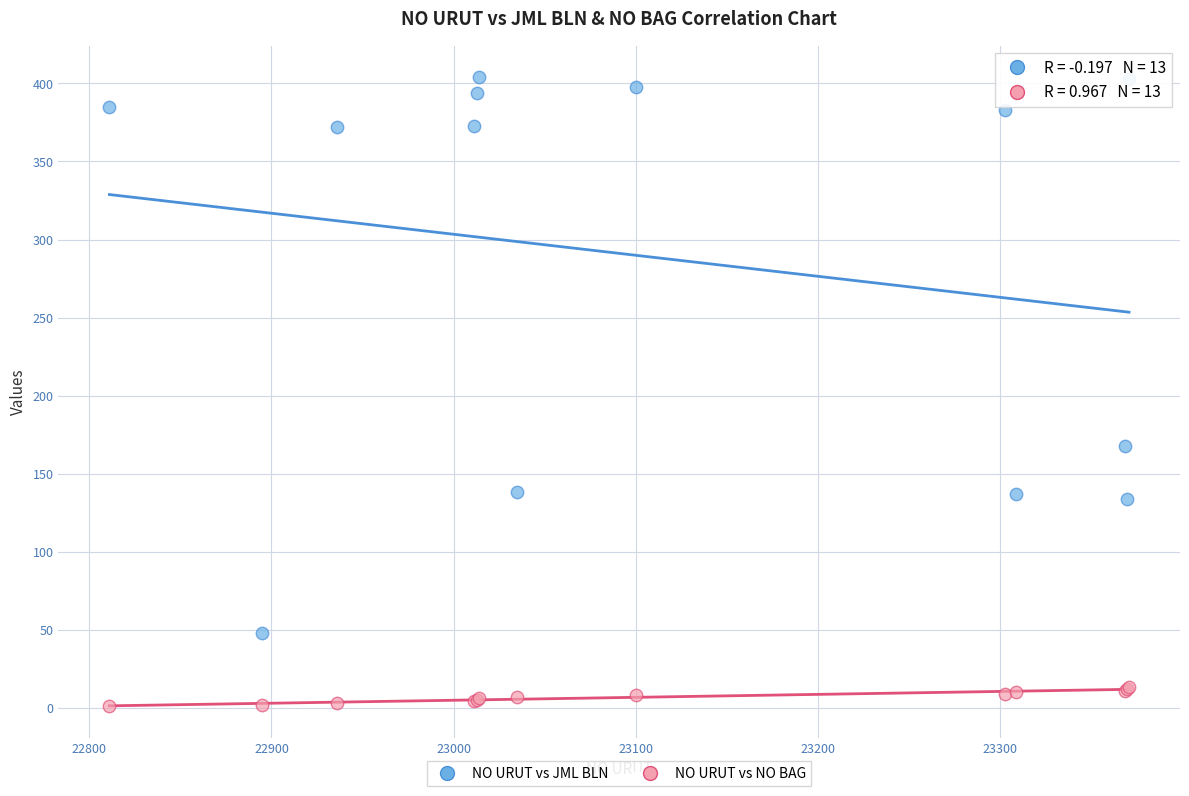

Which series has the widest spread of Y values?

NO URUT vs JML BLN